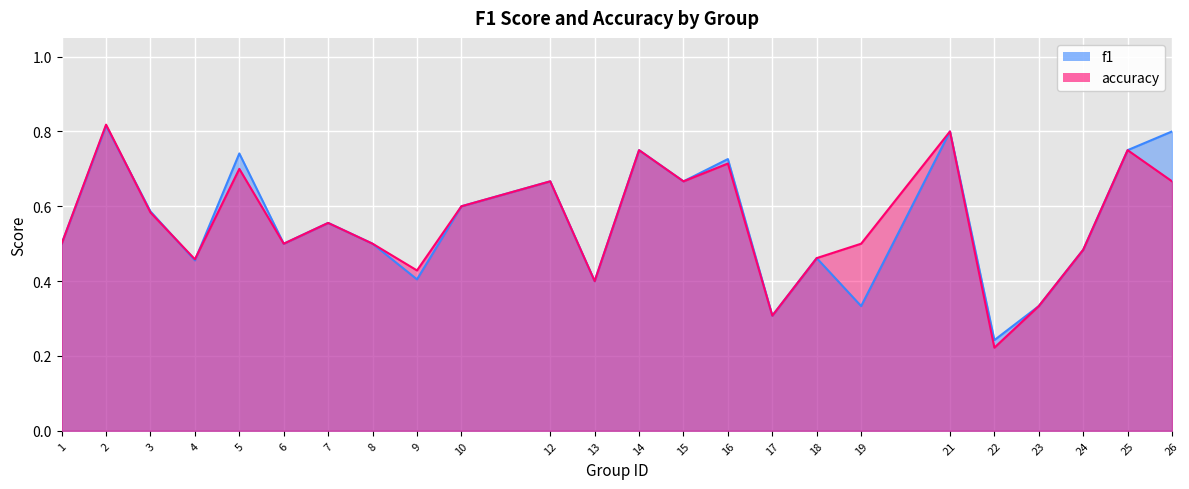

Count the f1 values in the range 0 to 1.

24